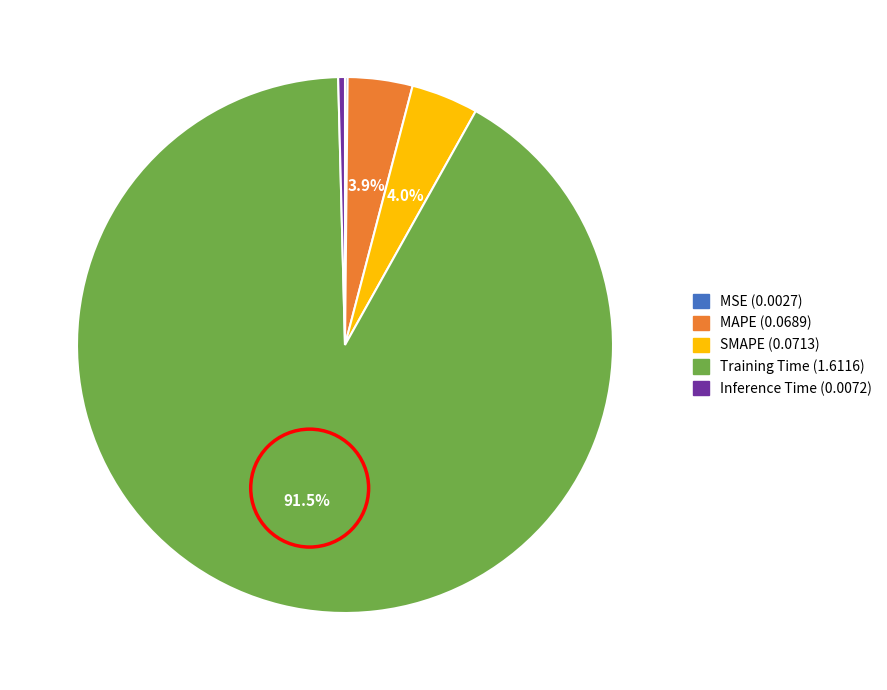

Between Training Time and Inference Time, which is larger?

Training Time